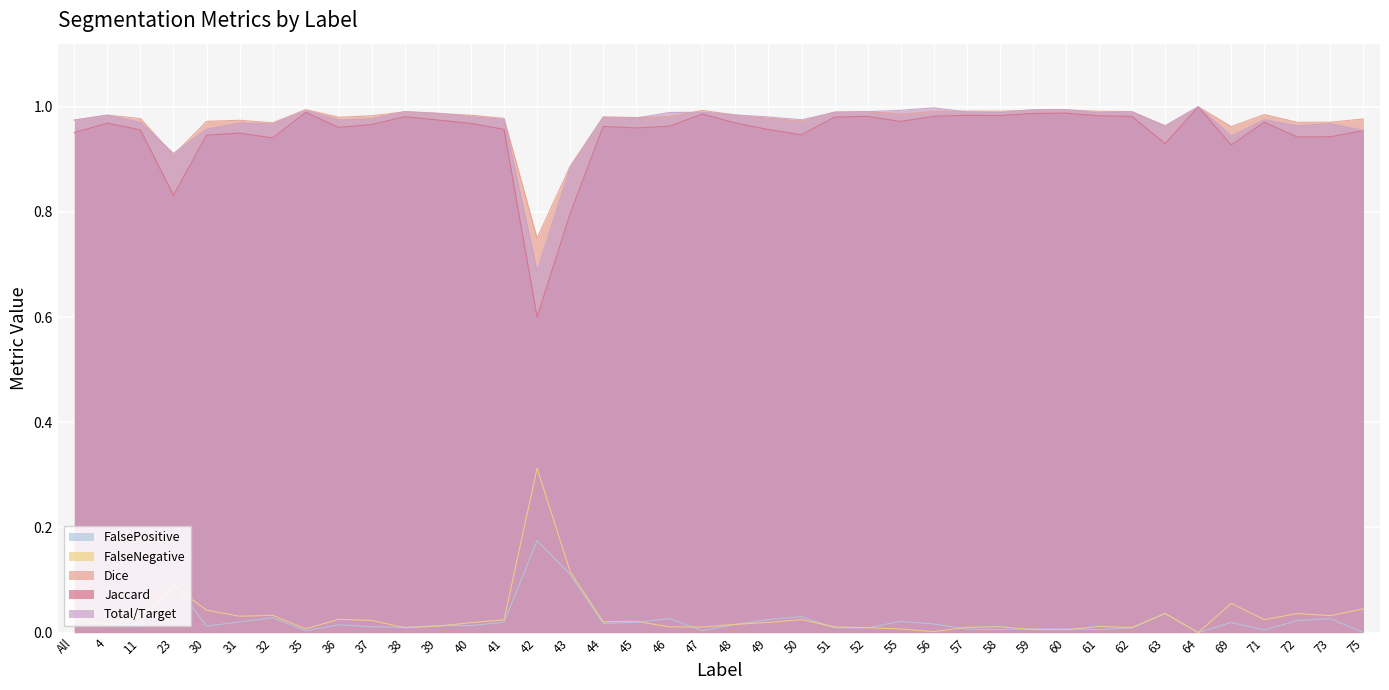

Which series has the widest spread of values?

Jaccard